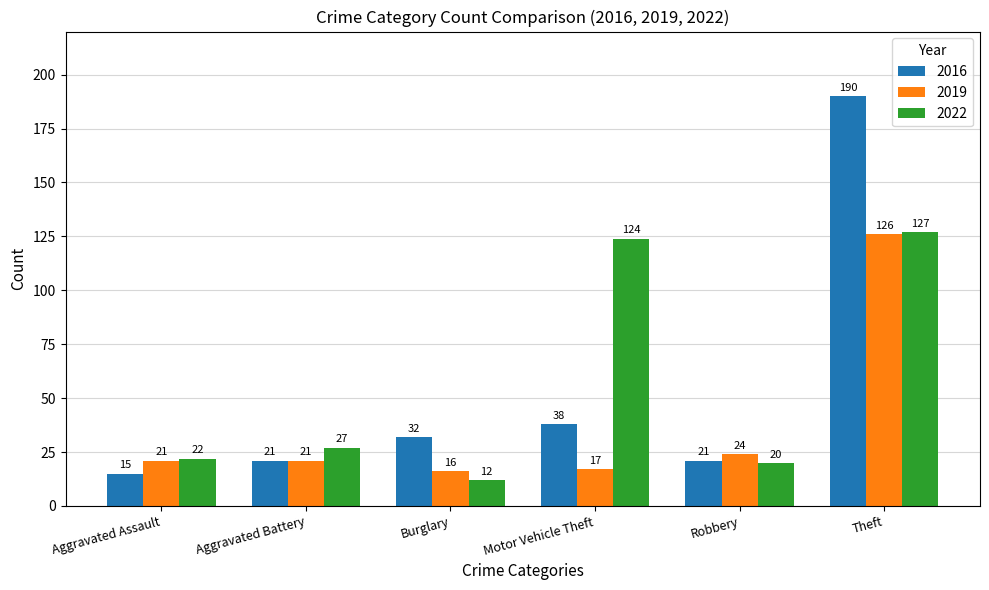

What are all the series names shown in the legend?

2016, 2019, 2022